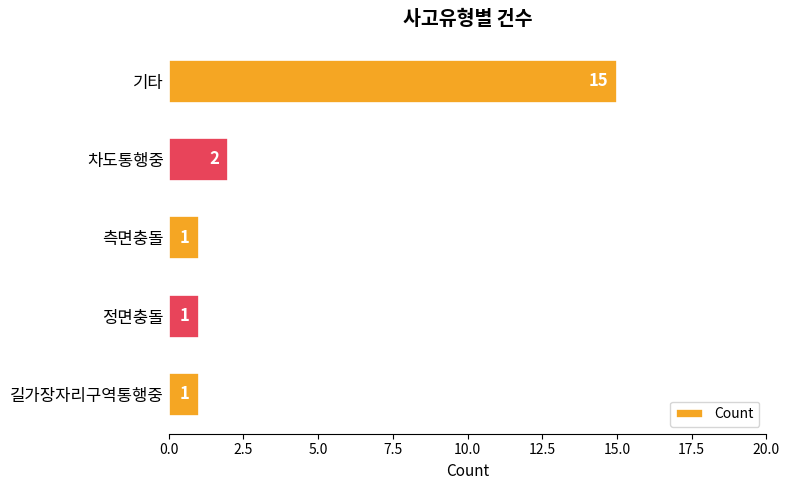

Reading top to bottom, list all the values displayed in this chart.

15	2	1	1	1